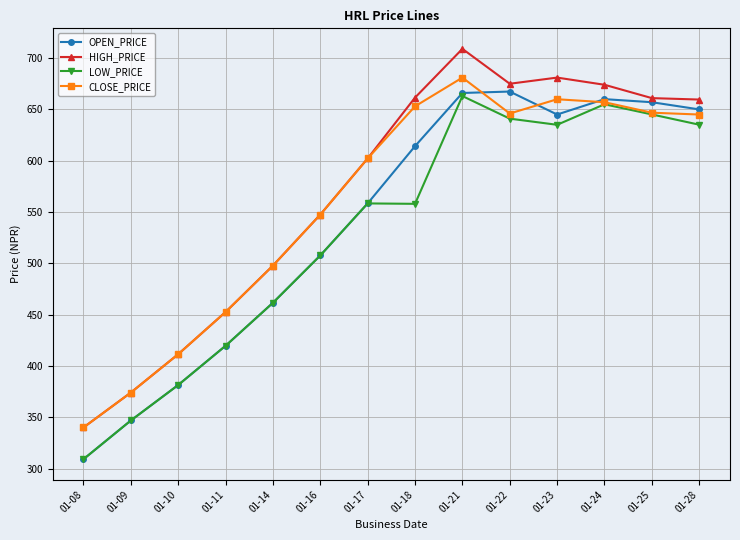

Is it true that OPEN_PRICE equals 645.0 at 01-23?

True